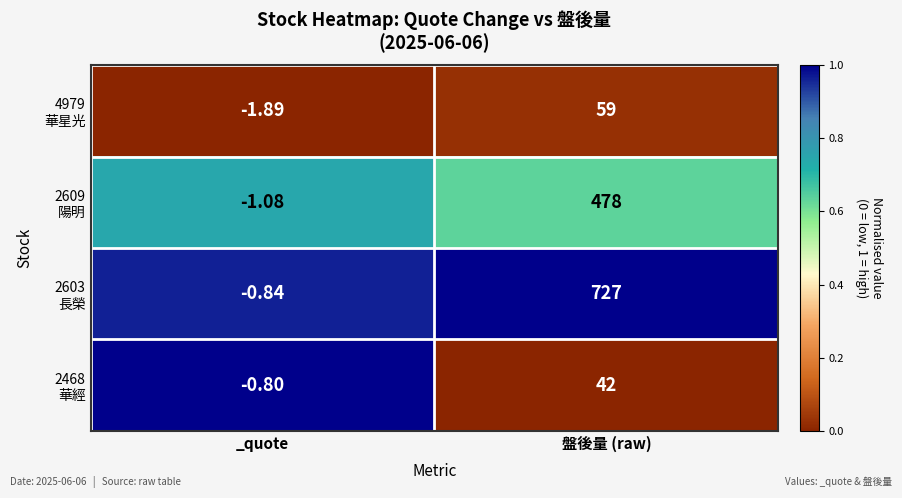

What is the difference between the highest and lowest values at _quote?

1.1